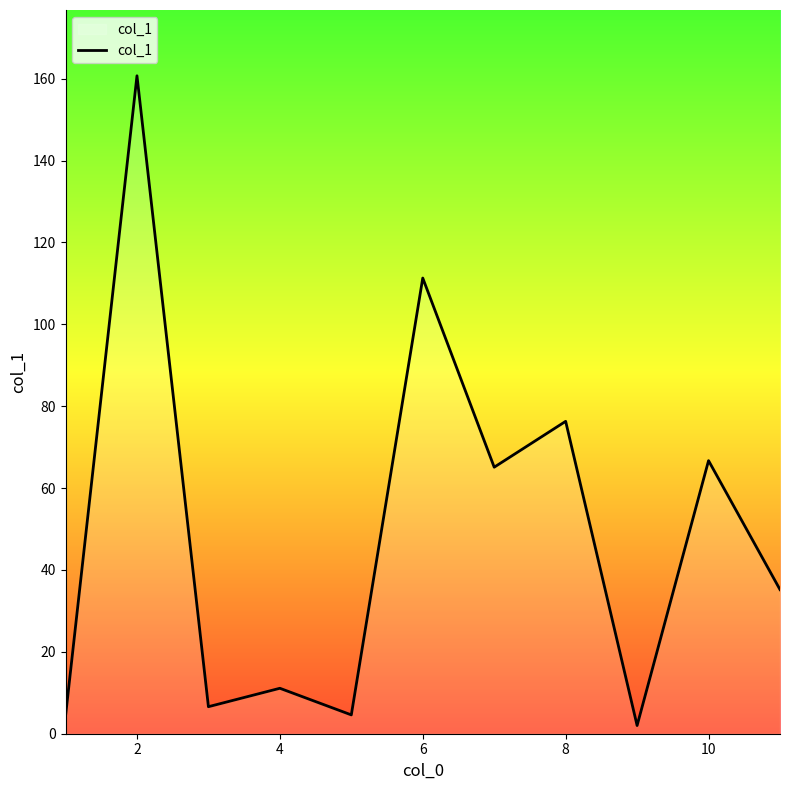

How many lines are shown in the chart?

1